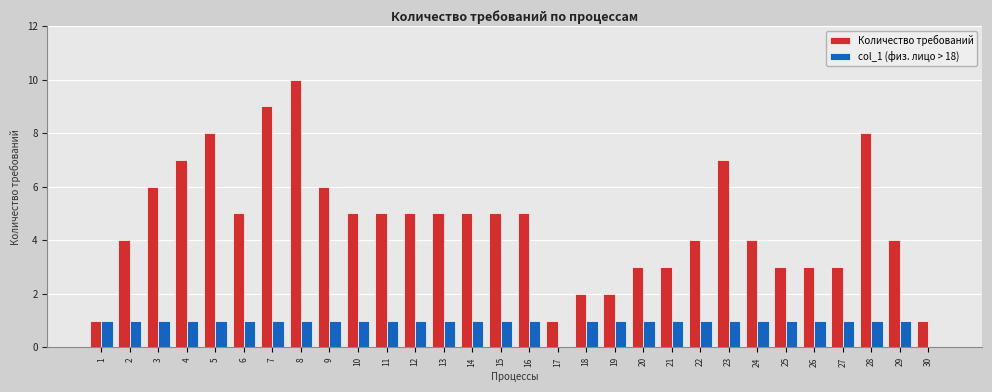

Is it true that col_1 (физ. лицо > 18) equals 1 at 1?

True